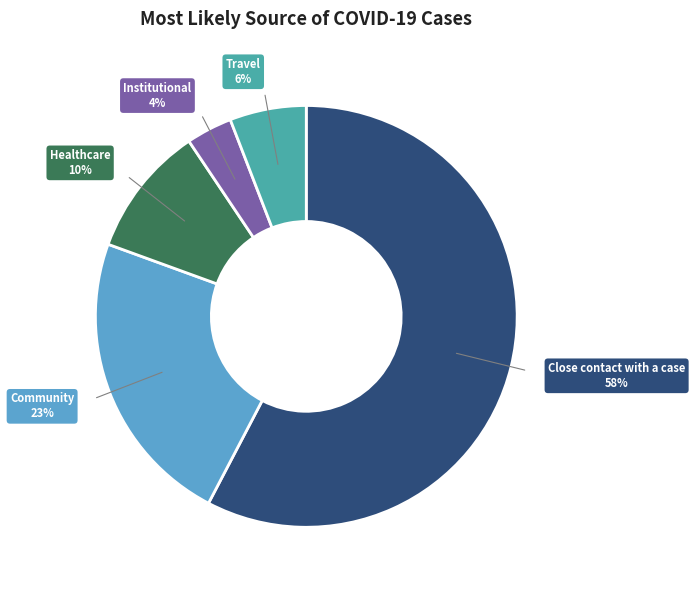

To the nearest percent, what is the combined percentage of Community and Healthcare?

33%